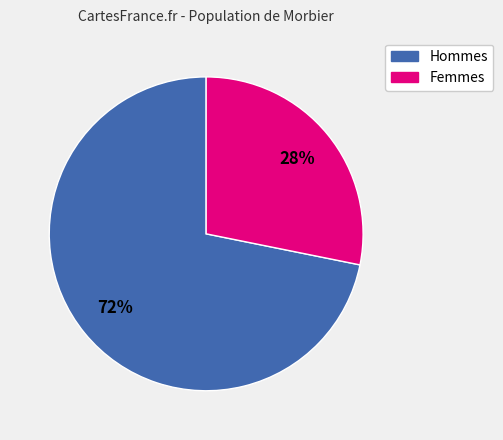

Does any single category account for the majority?

Yes